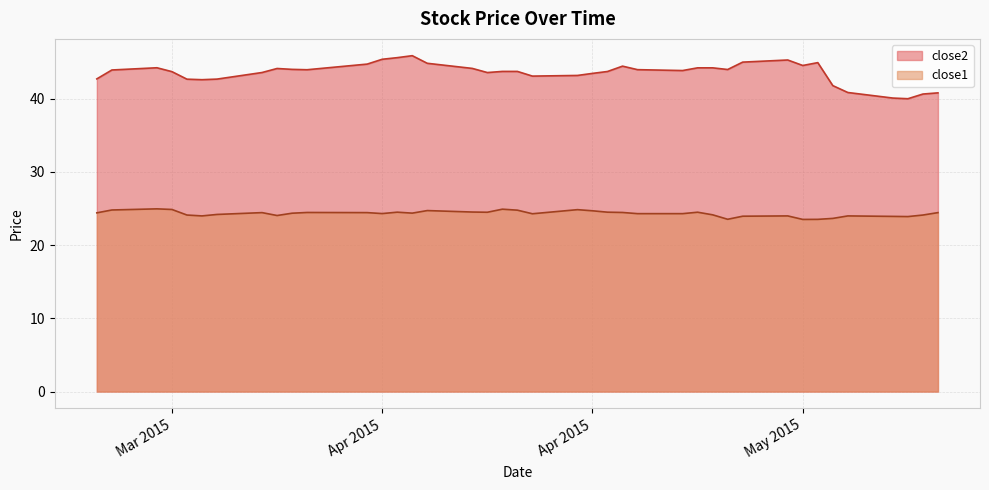

At which category does close2 reach its first local valley?

2015-03-26